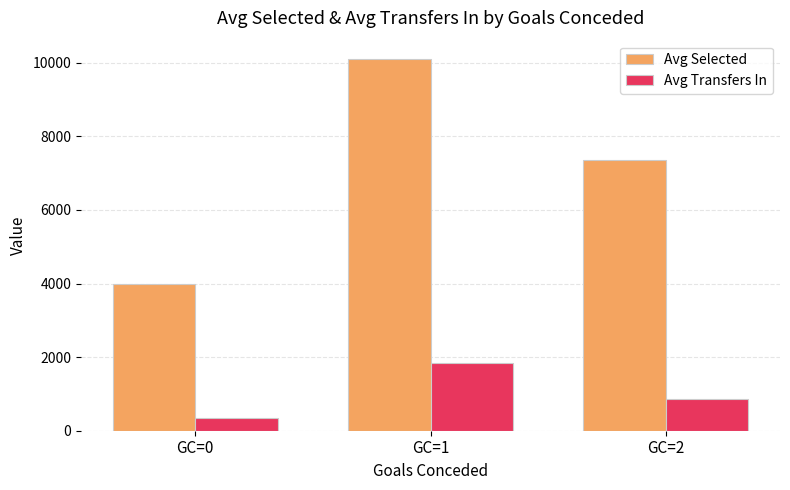

List the series in order of their overall mean, highest first.

Avg Selected, Avg Transfers In